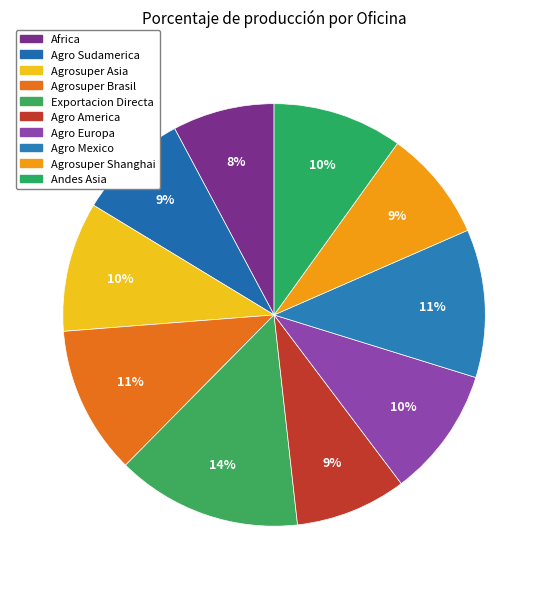

Count the number of slices in the pie.

10